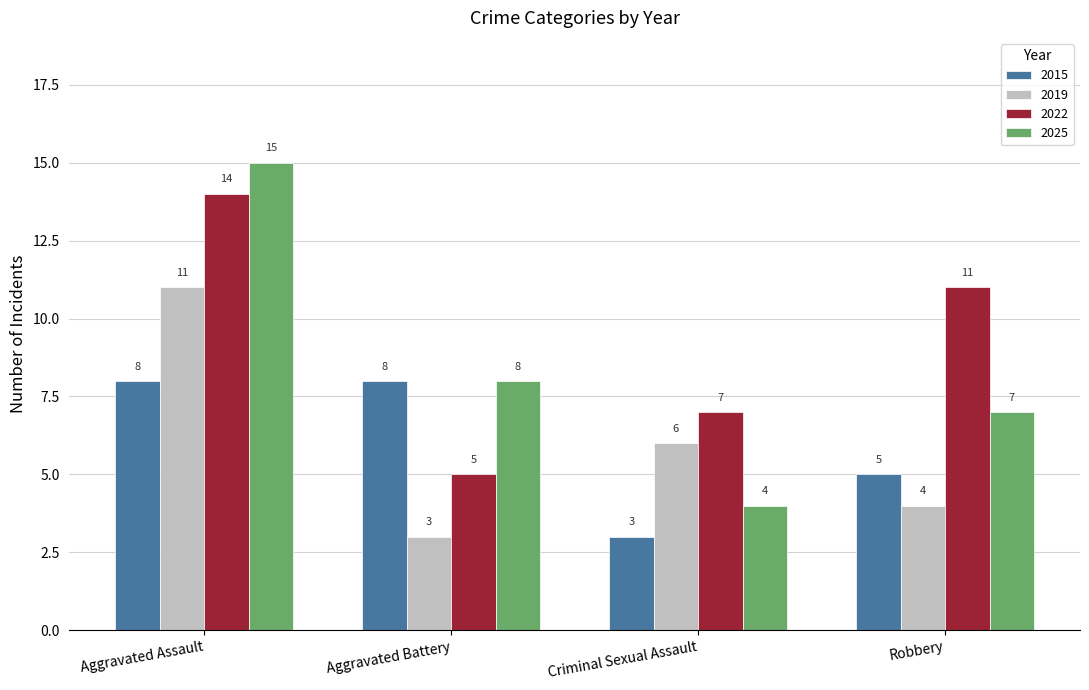

What is the total value across all series at Robbery?

27